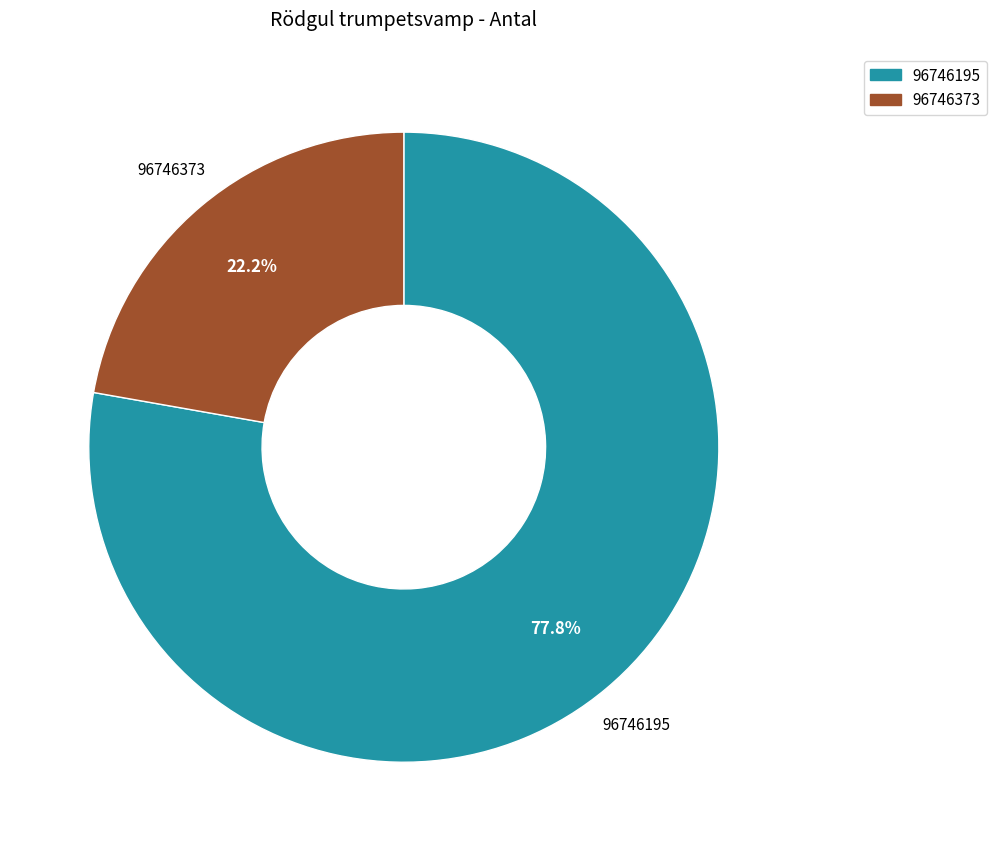

How many slices are in this pie chart?

2